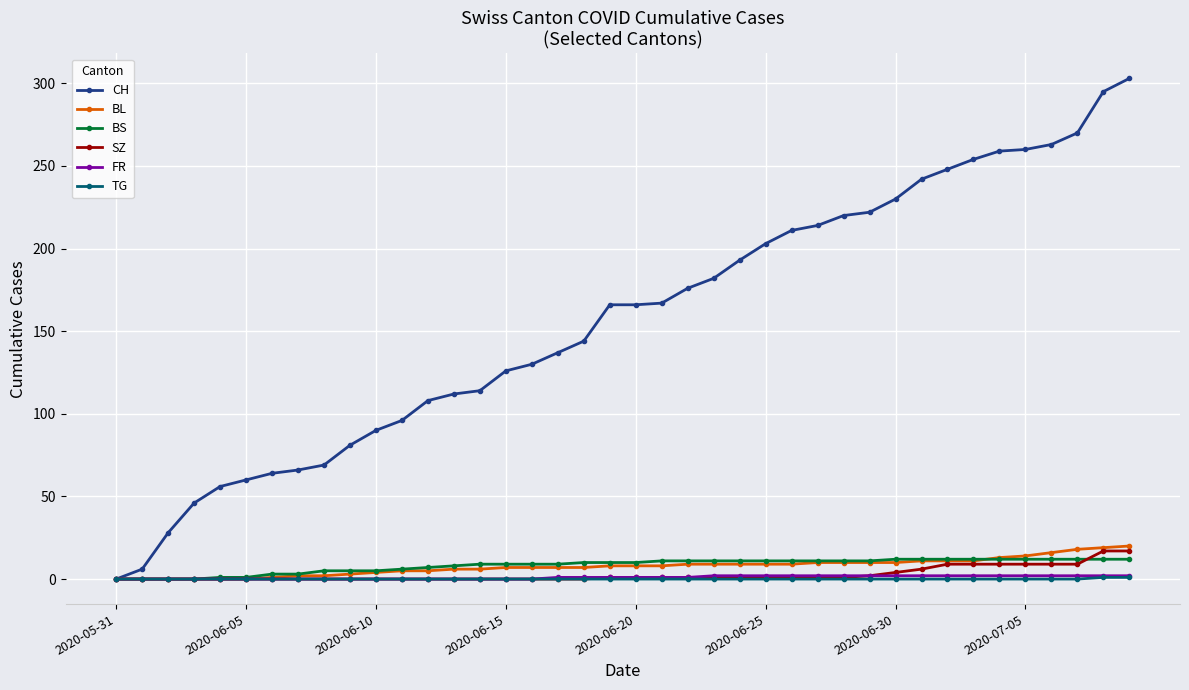

Which series has the widest spread of values?

CH